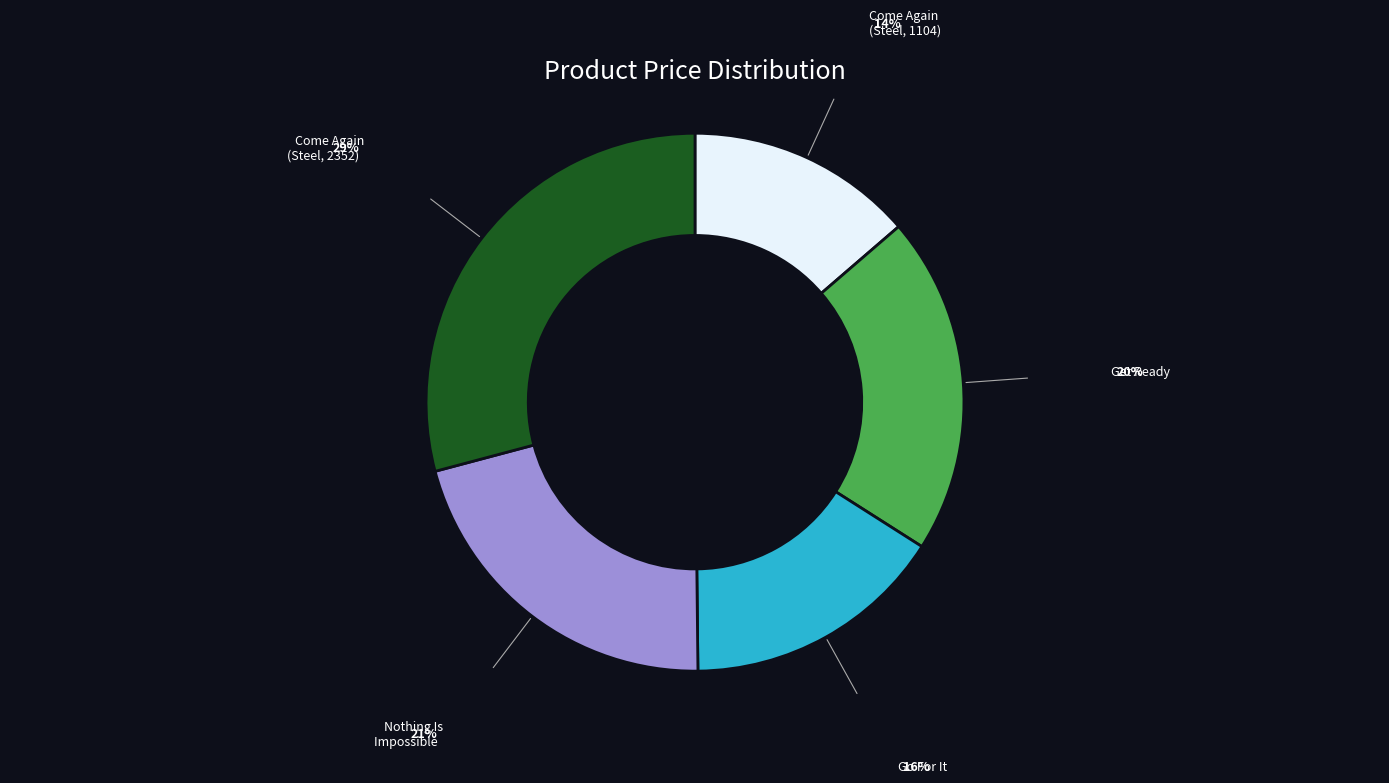

Is there a majority slice in this chart?

No